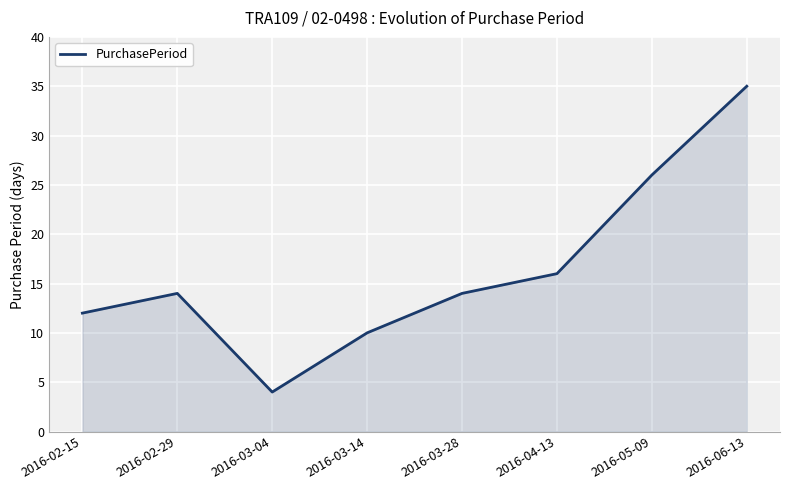

What position from the right is 2016-03-04?

6